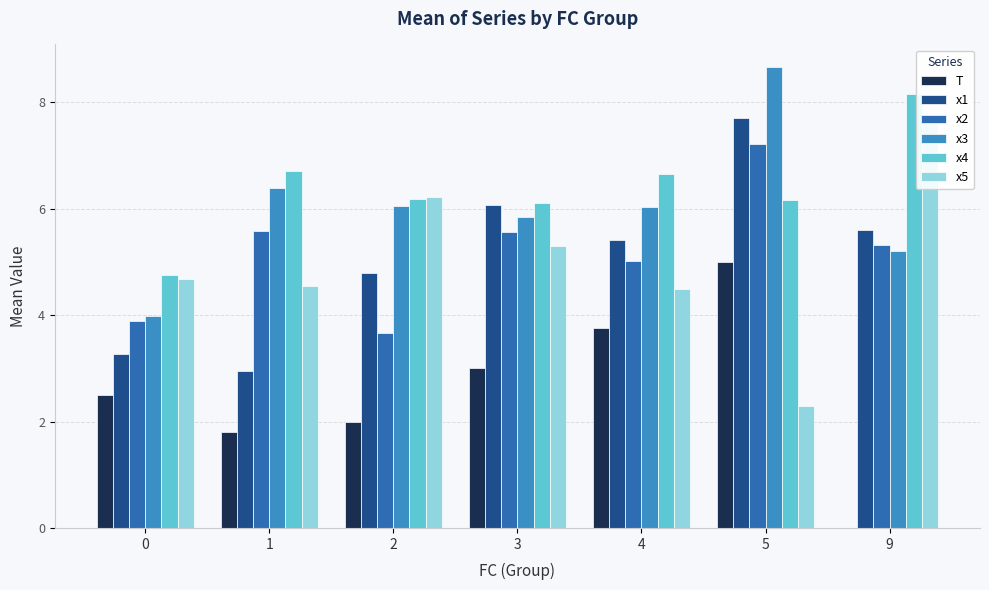

What is the difference between the second highest and minimum values in the x1 series?

3.1